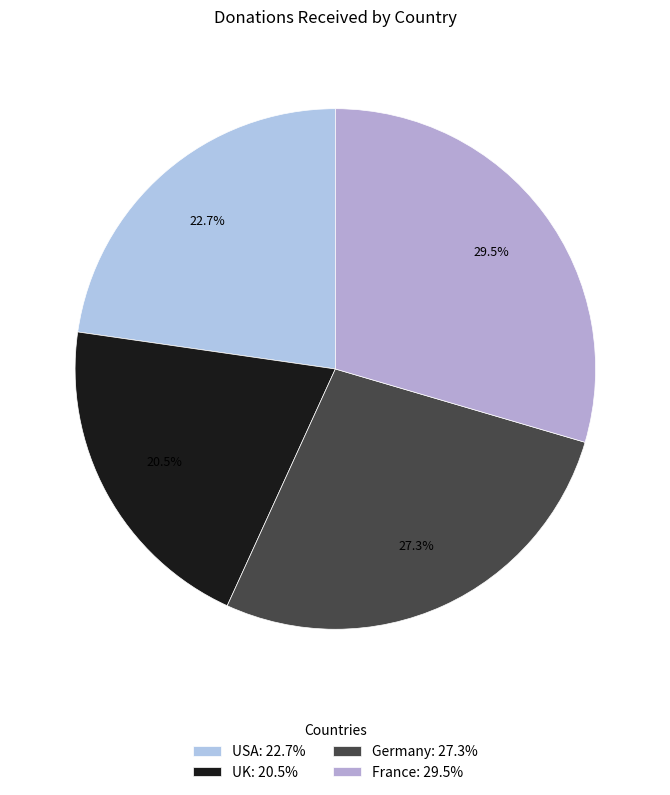

The Germany slice represents 27% of the pie. True or false?

True